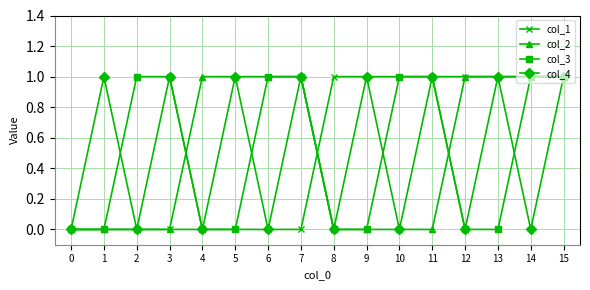

Is it true that col_3 equals 1 at 0?

False